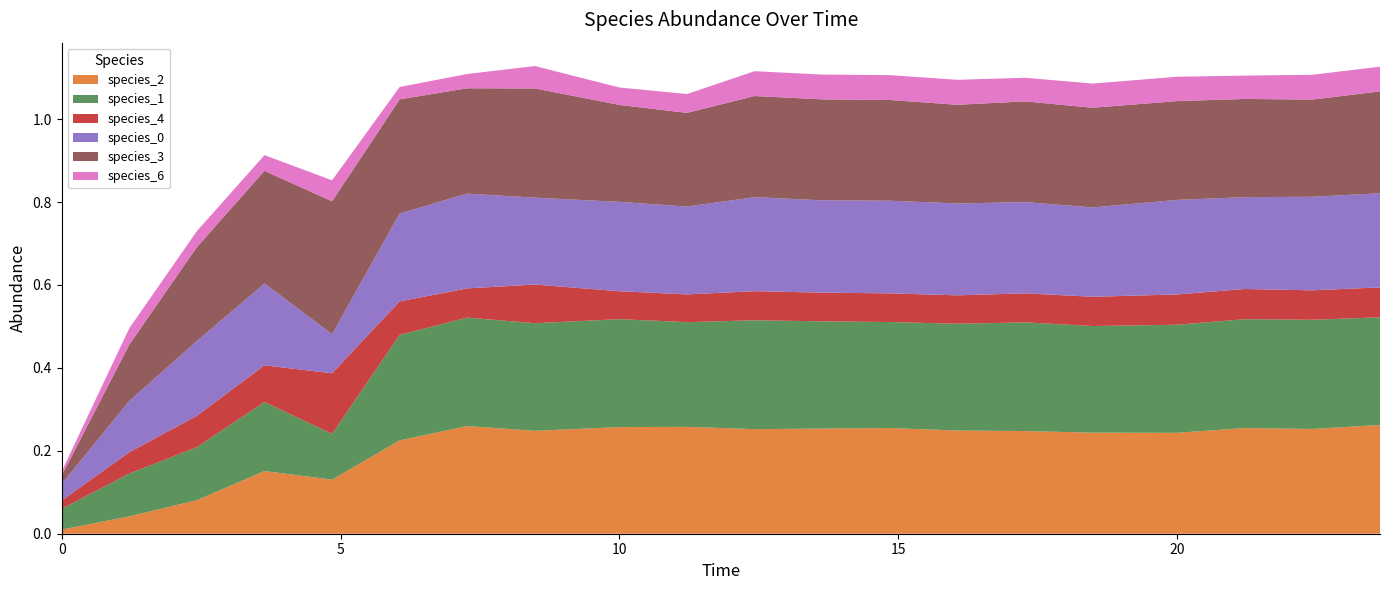

Reading left to right, transcribe all the data shown in this chart.

species_2: 0.0	0.0	0.1	0.2	0.1	0.2	0.3	0.2	0.3	0.3	0.3	0.3	0.3	0.2	0.2	0.2	0.2	0.3	0.3	0.3
species_1: 0.1	0.1	0.1	0.2	0.1	0.3	0.3	0.3	0.3	0.3	0.3	0.3	0.3	0.3	0.3	0.3	0.3	0.3	0.3	0.3
species_4: 0.0	0.1	0.1	0.1	0.1	0.1	0.1	0.1	0.1	0.1	0.1	0.1	0.1	0.1	0.1	0.1	0.1	0.1	0.1	0.1
species_0: 0.0	0.1	0.2	0.2	0.1	0.2	0.2	0.2	0.2	0.2	0.2	0.2	0.2	0.2	0.2	0.2	0.2	0.2	0.2	0.2
species_3: 0.0	0.1	0.2	0.3	0.3	0.3	0.3	0.3	0.2	0.2	0.2	0.2	0.2	0.2	0.2	0.2	0.2	0.2	0.2	0.2
species_6: 0.0	0.0	0.0	0.0	0.1	0.0	0.0	0.1	0.0	0.0	0.1	0.1	0.1	0.1	0.1	0.1	0.1	0.1	0.1	0.1